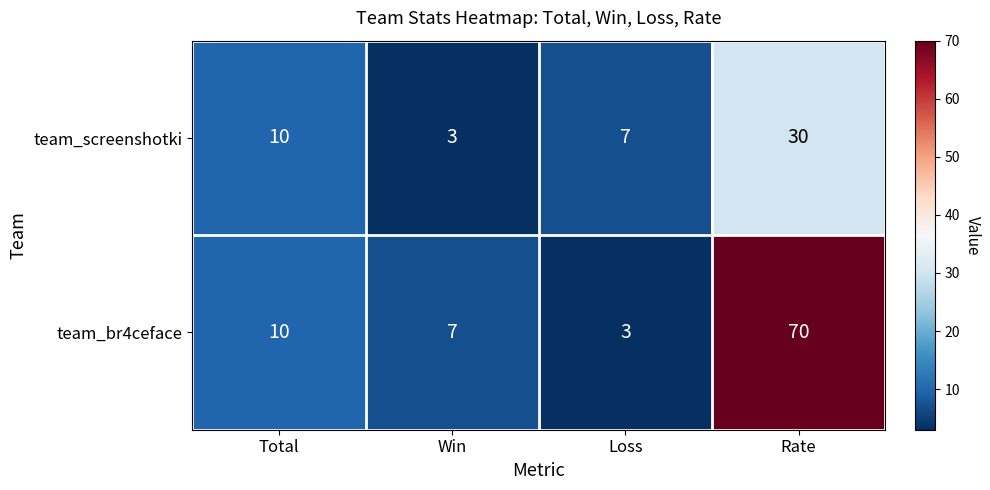

Which label corresponds to the largest value in the chart?

Rate